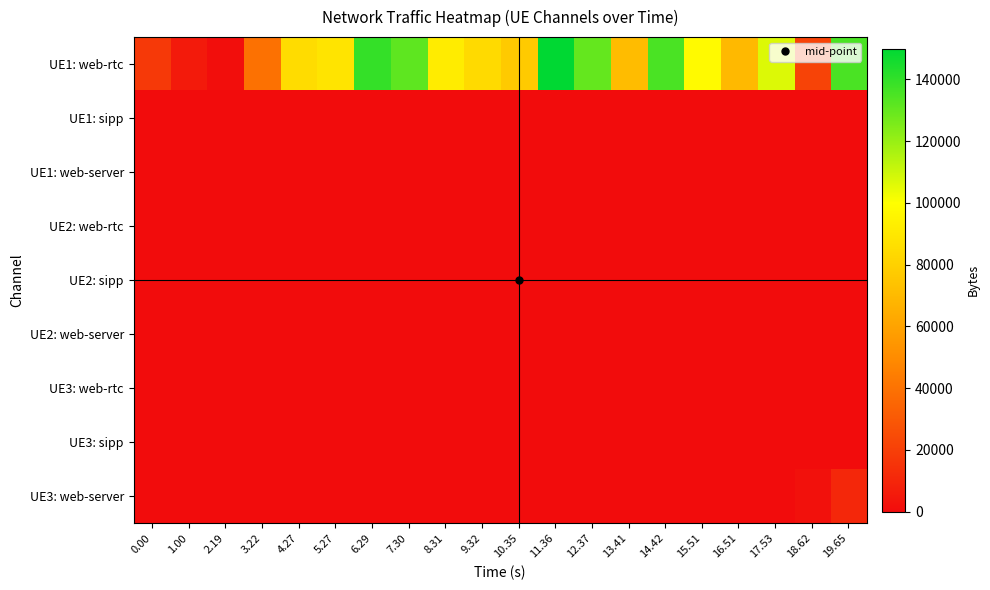

List the series in order of their peak value, highest first.

UE1: web-rtc, UE3: web-server, UE1: sipp, UE1: web-server, UE2: web-rtc, UE2: sipp, UE2: web-server, UE3: web-rtc, UE3: sipp